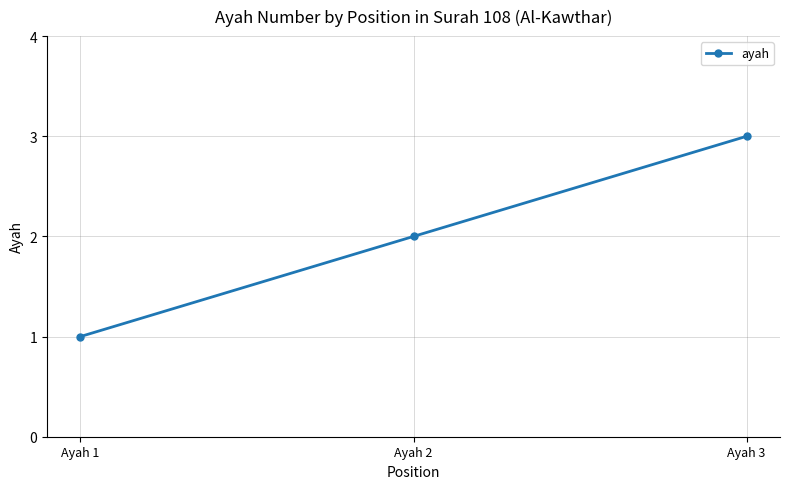

What is the ratio of the value at Ayah 2 to the value at Ayah 3?

0.7